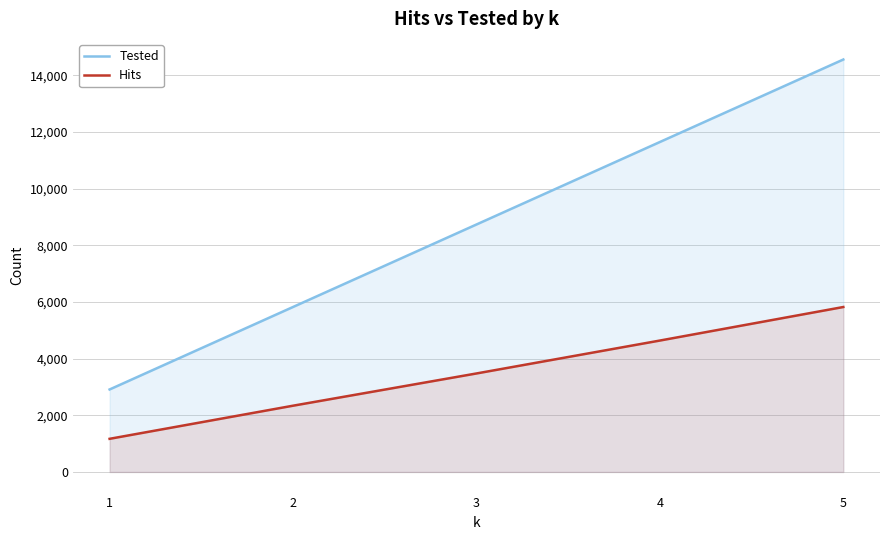

Where does the Hits series first go above 3477?

4